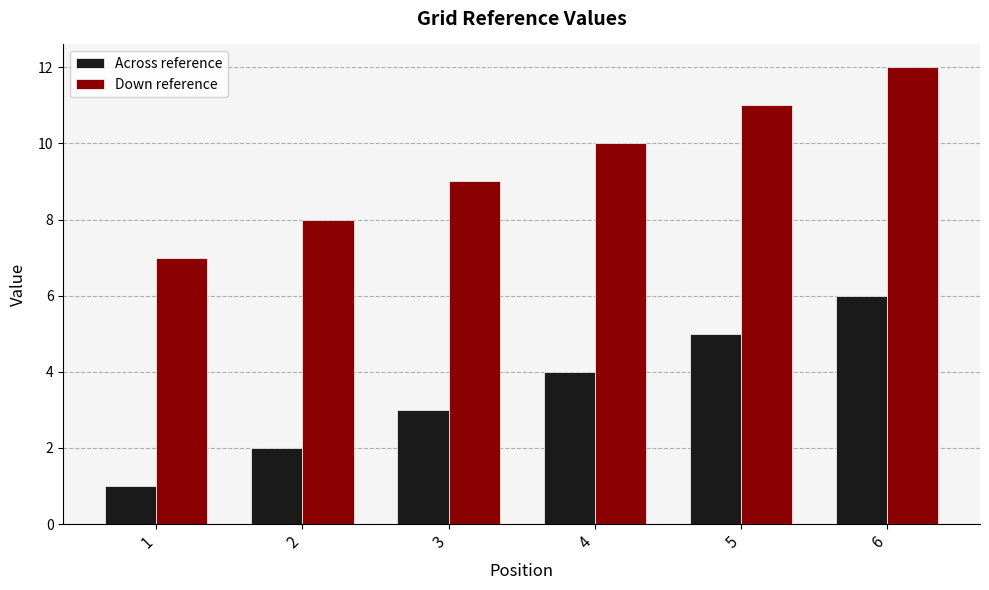

How many Across reference values are between 2 and 5?

4